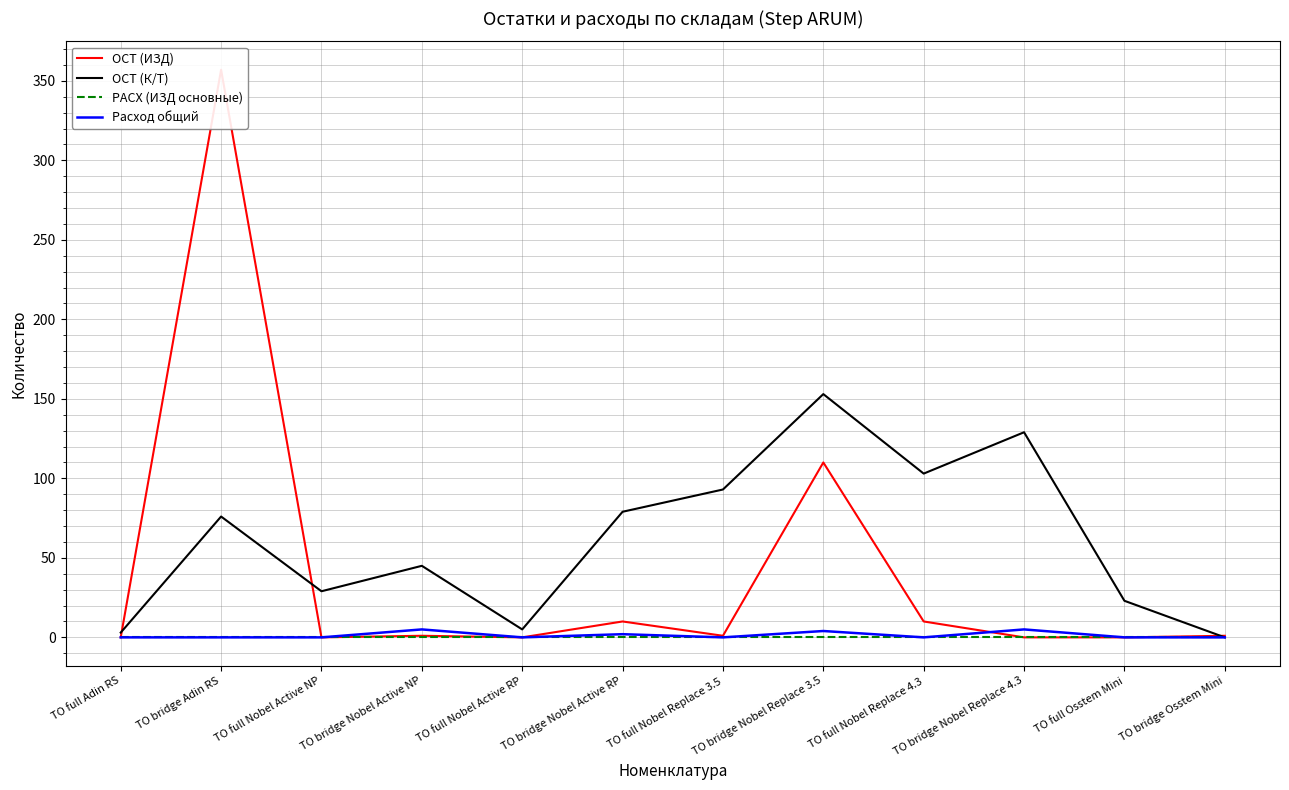

Which series has the widest spread of values?

ОСТ (ИЗД)